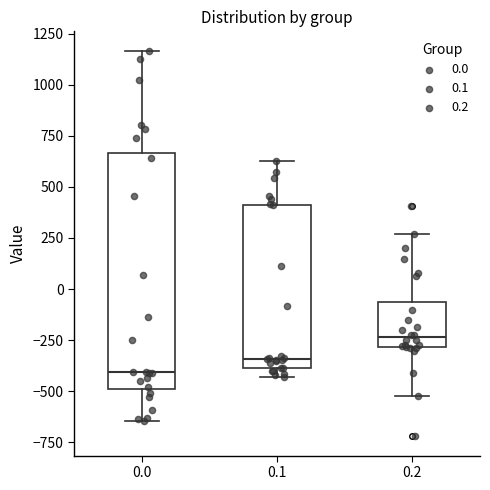

Reading left to right, transcribe this box plot: for each box, give where its median line is, the range the box spans, and where its two whiskers end, as read against the y-axis. The values are not printed on the chart, so give them approximately, as read against the axis.

0.0: median -400, box -500 to 650, whiskers -650 to 1150
0.1: median -350, box -400 to 400, whiskers -450 to 650
0.2: median -250, box -300 to -50, whiskers -500 to 250